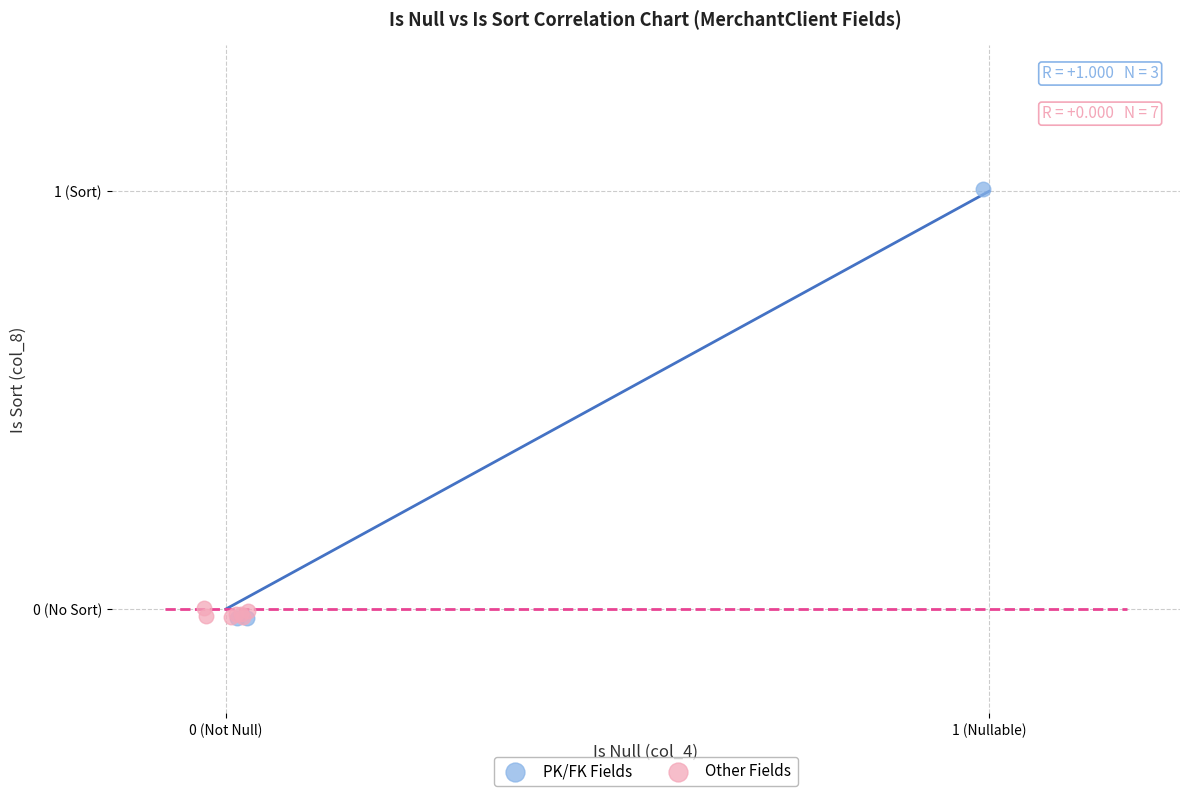

What are all the series names shown in the legend?

PK/FK Fields, Other Fields